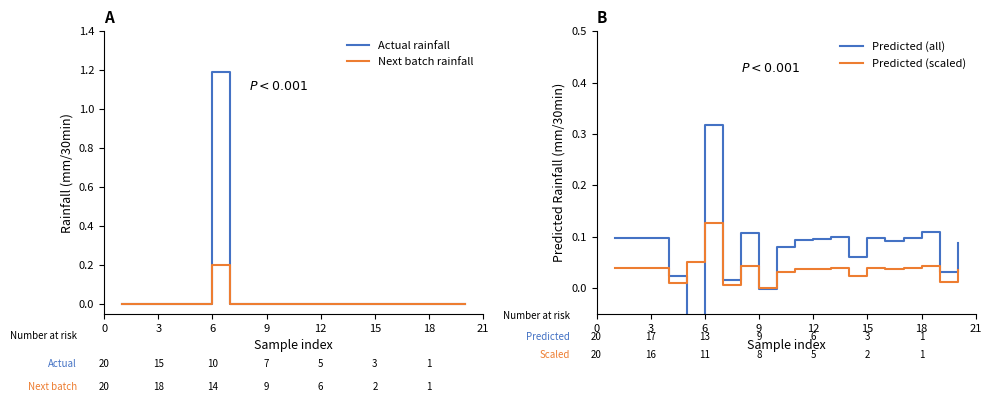

Is it true that Next batch rainfall equals 0.0 at 9?

True